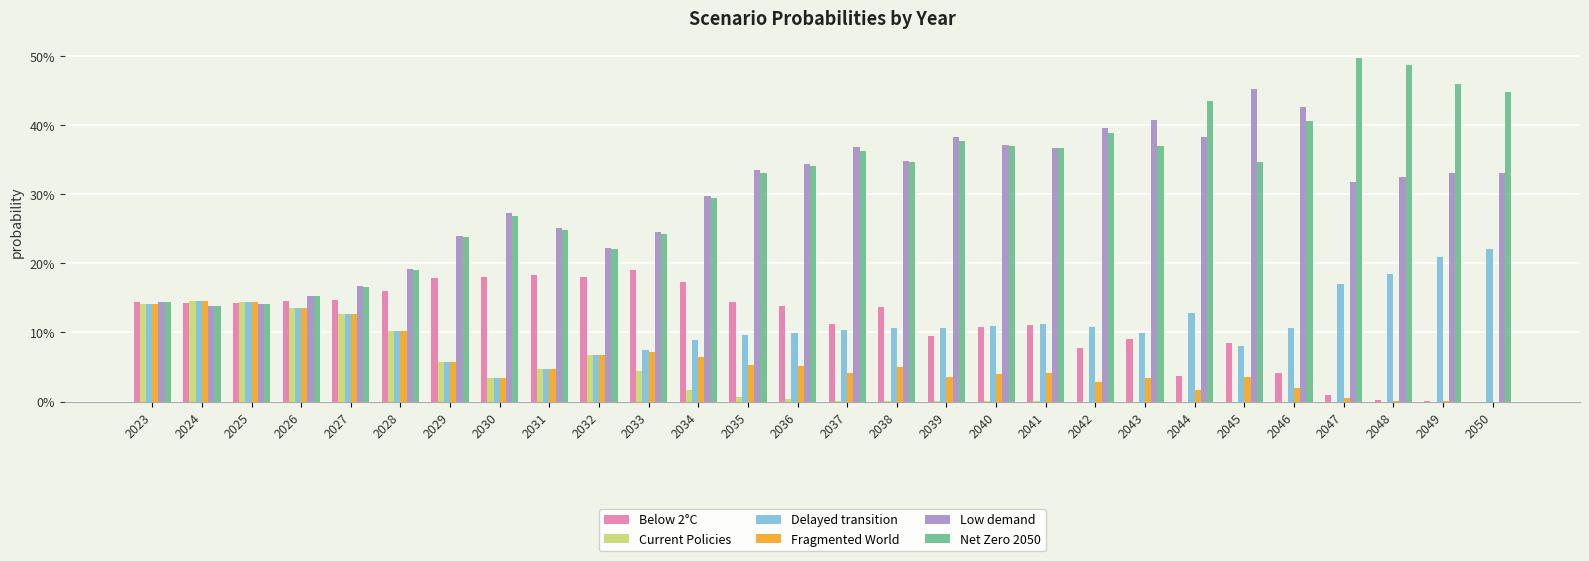

List the series in order of their peak value, highest first.

Net Zero 2050, Low demand, Delayed transition, Below 2°C, Fragmented World, Current Policies